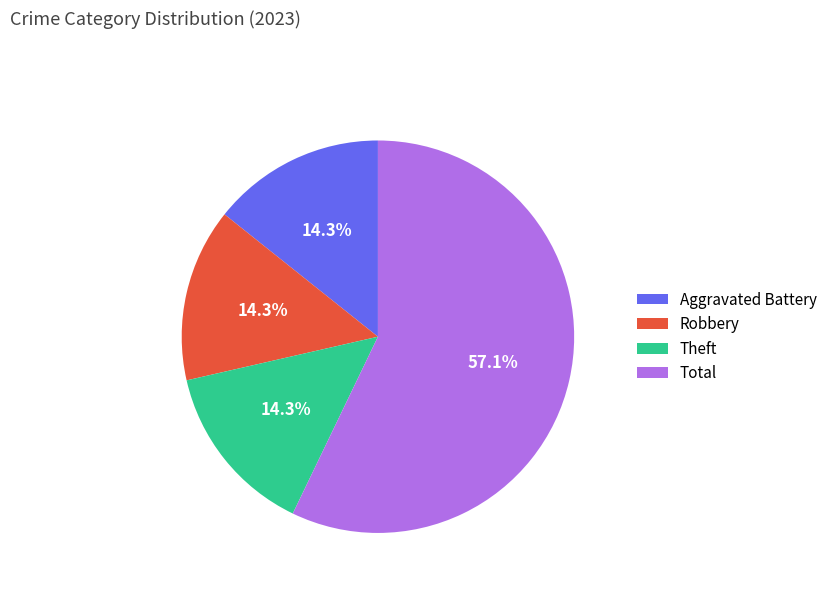

What percentage is the Robbery slice, to the nearest percent?

14%